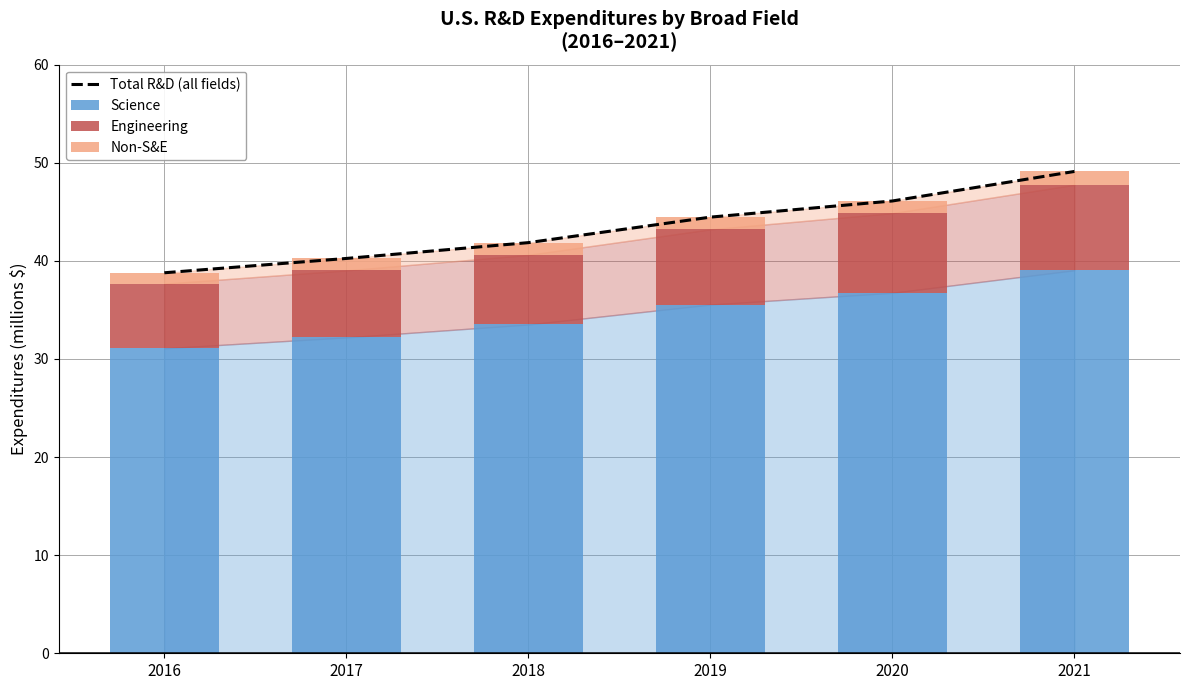

List the labels in order of Non-S&E value, smallest first.

2016, 2017, 2020, 2019, 2018, 2021